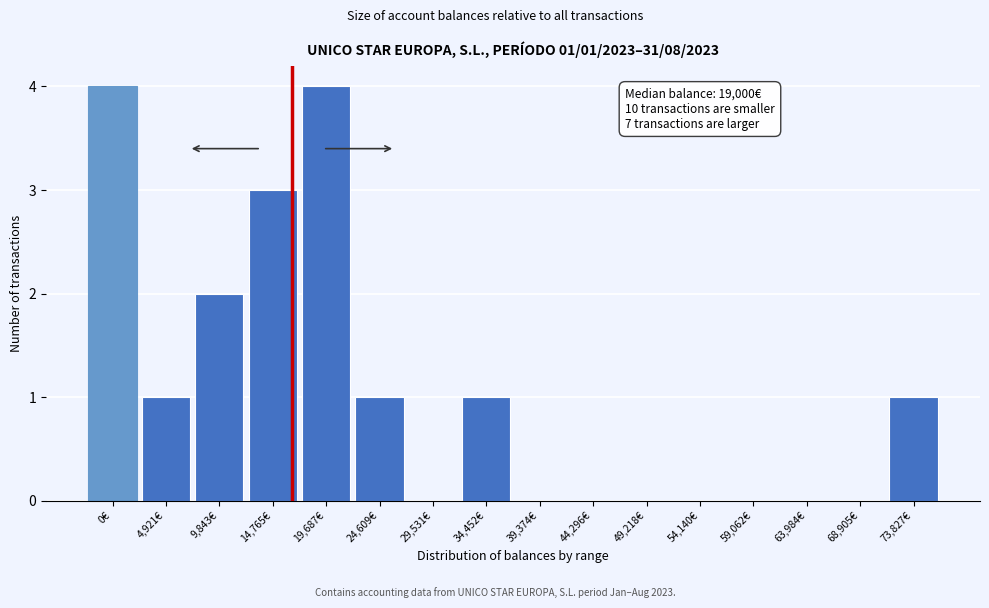

Reading left to right, extract all data points from this chart.

0€=4	4,921€=1	9,843€=2	14,765€=3	19,687€=4	24,609€=1	29,531€=0	34,452€=1	39,374€=0	44,296€=0	49,218€=0	54,140€=0	59,062€=0	63,984€=0	68,905€=0	73,827€=1